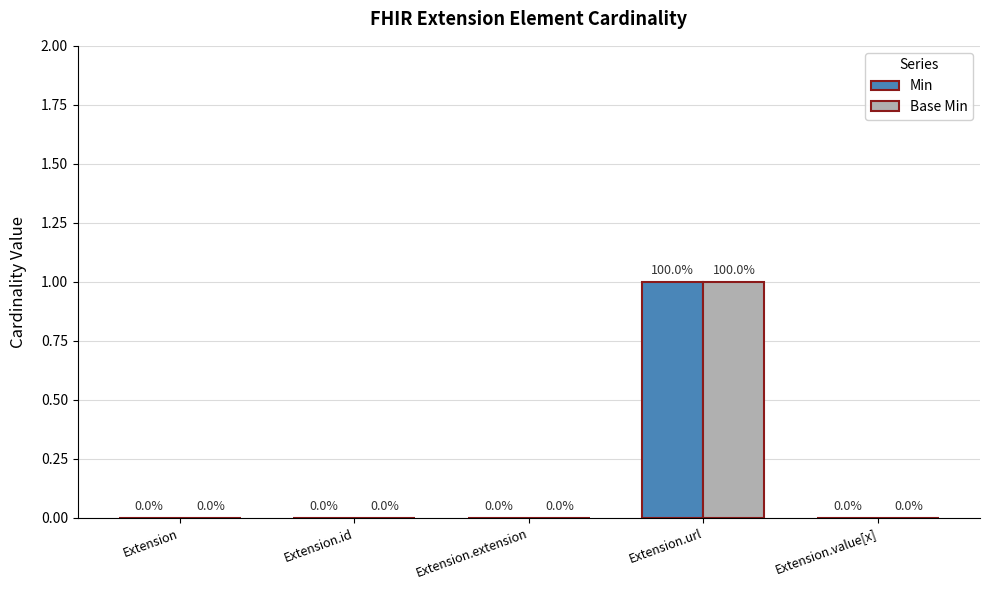

Does the chart contain stacked bars?

No